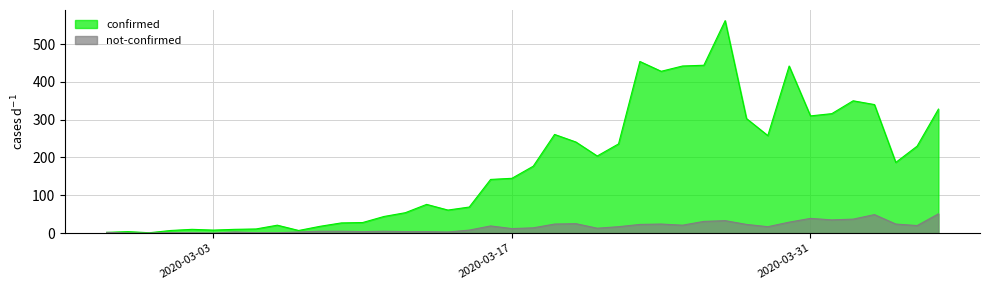

True or false: confirmed has a value of 508 at 2020-03-28.

False